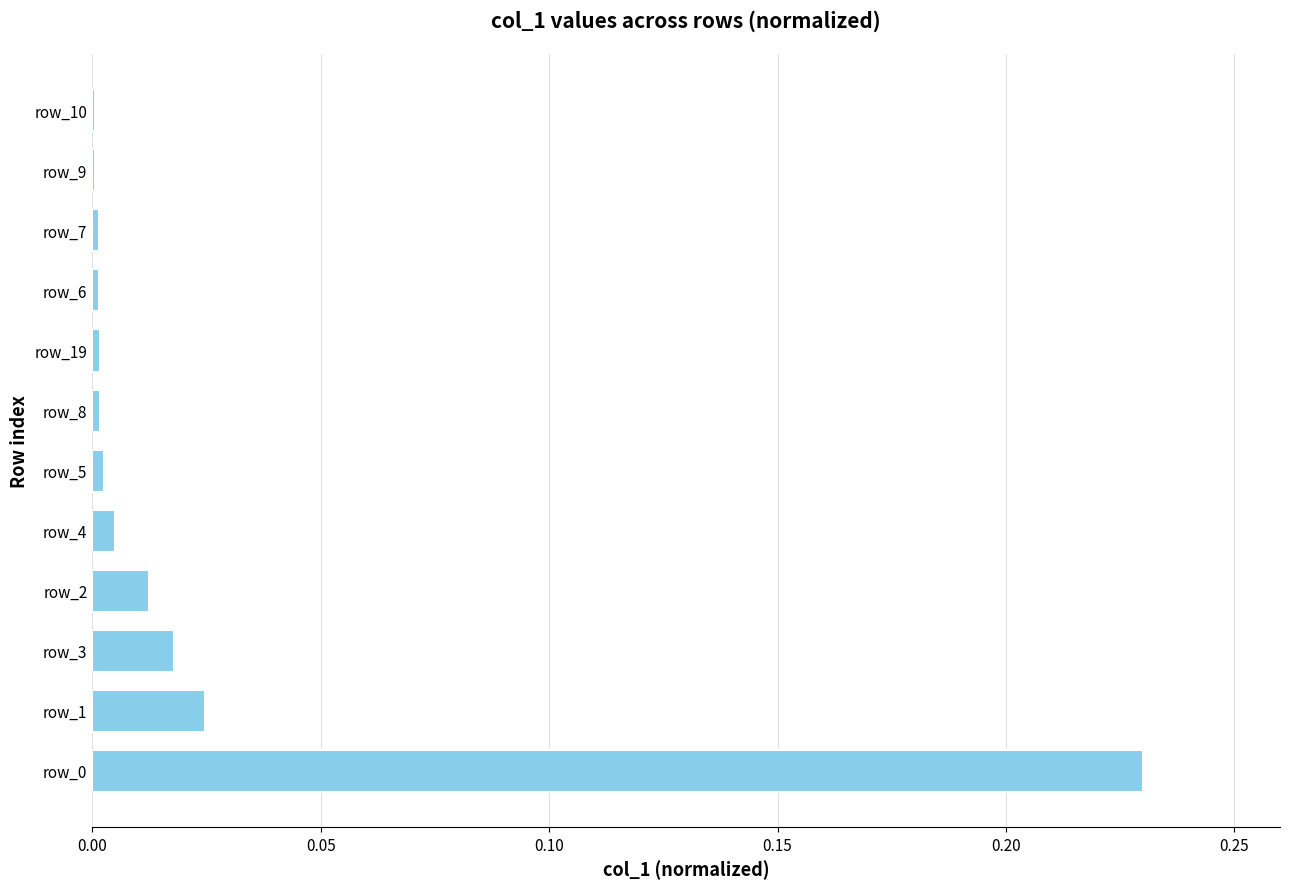

Are the bars grouped side by side (vs. stacked)?

No